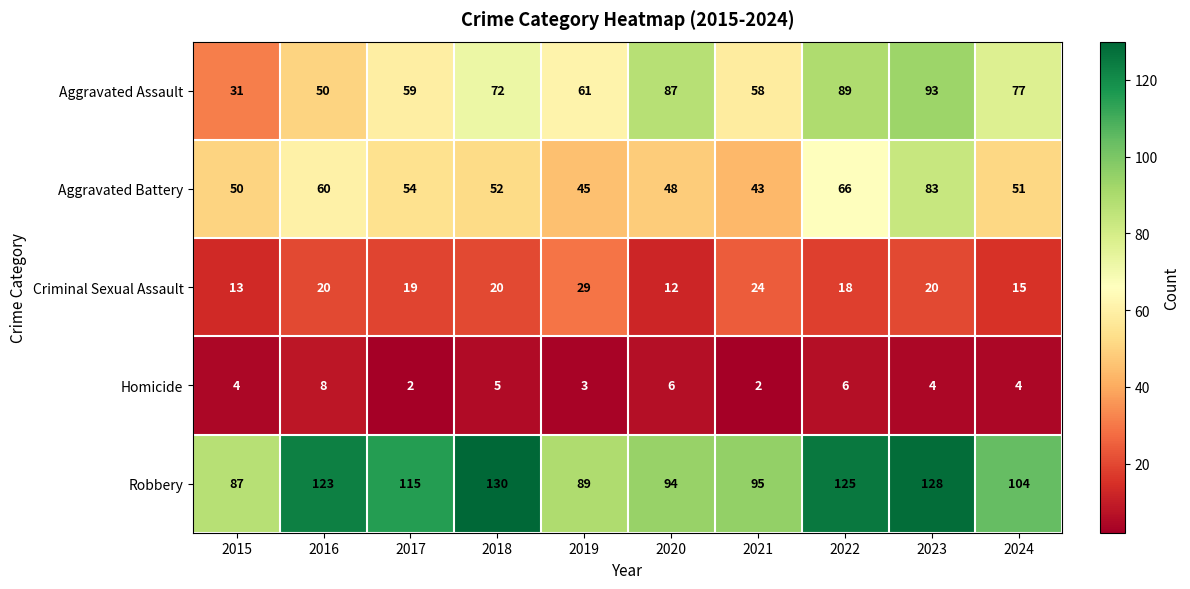

Count the number of categories in the chart.

10